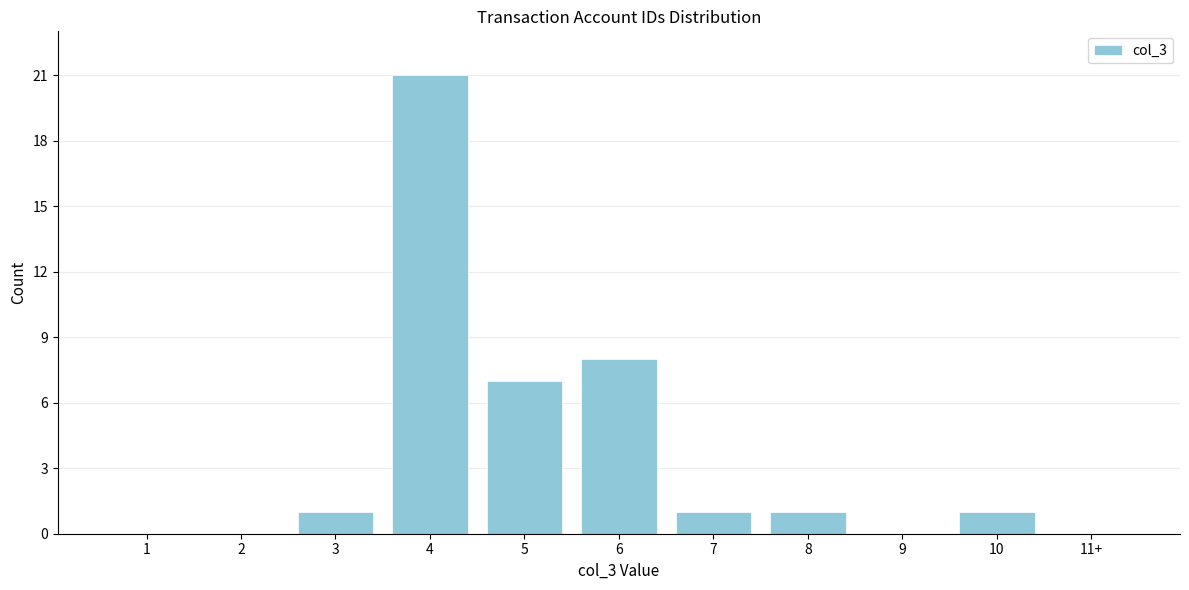

Reading left to right, list all the values displayed in this chart.

1=0	2=0	3=1	4=21	5=7	6=8	7=1	8=1	9=0	10=1	11+=0